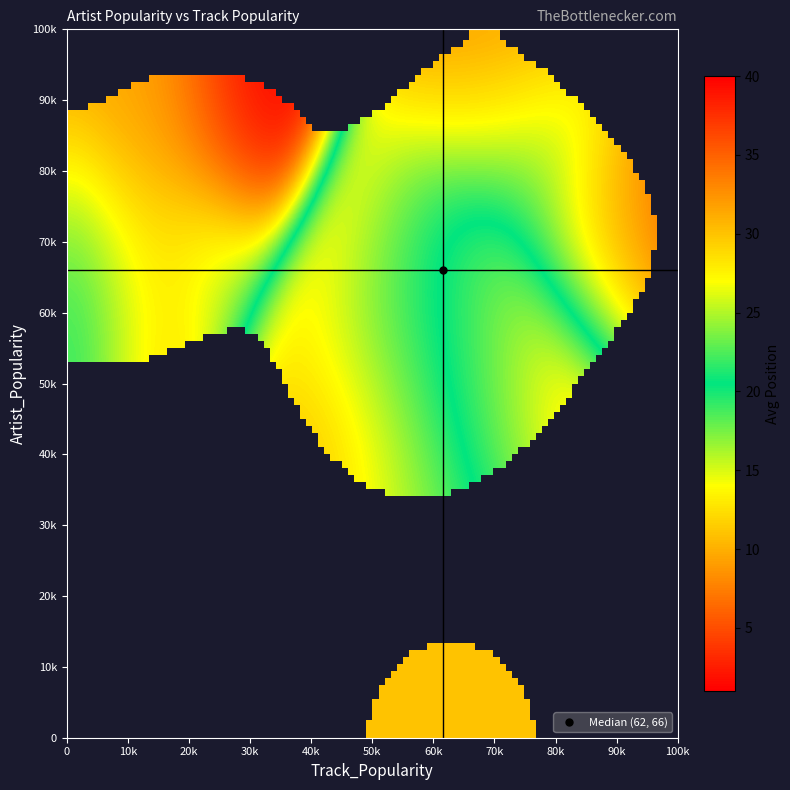

At which label does track_pop reach its peak?

38